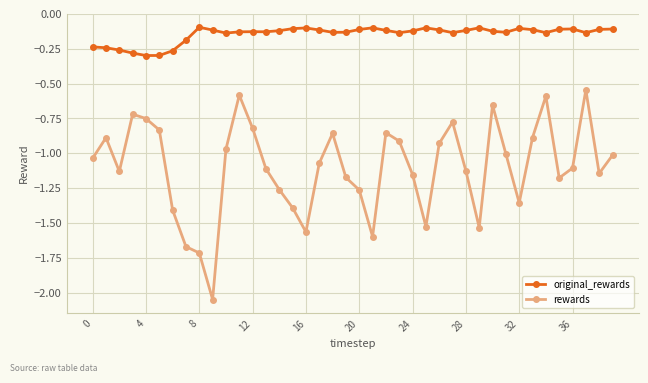

Does the chart have visible grid lines?

Yes